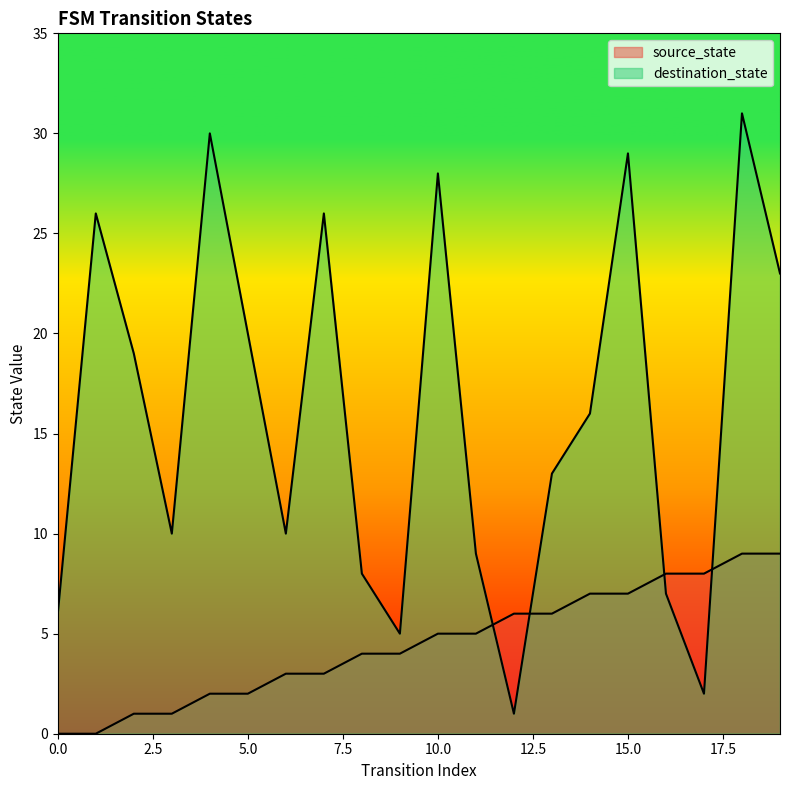

How many lines are shown in the chart?

2